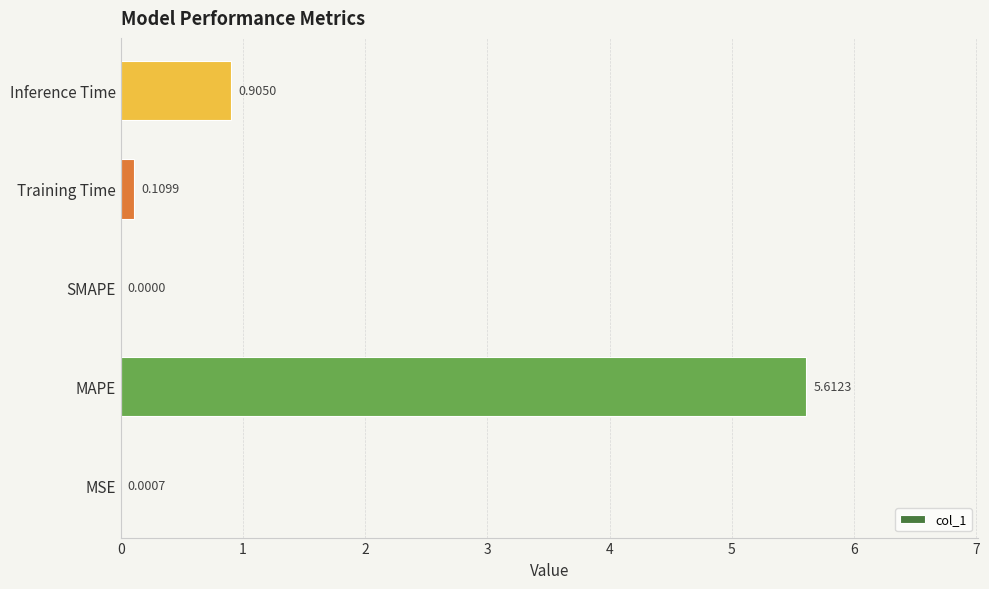

At which label is the value closest to 2?

Inference Time